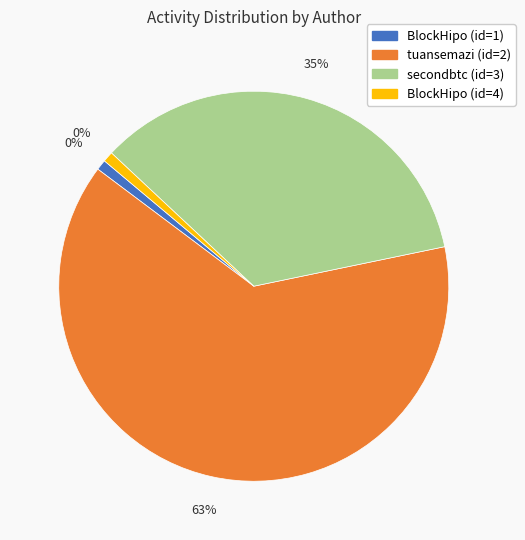

Which slice represents more than half of the pie?

tuansemazi (id=2)